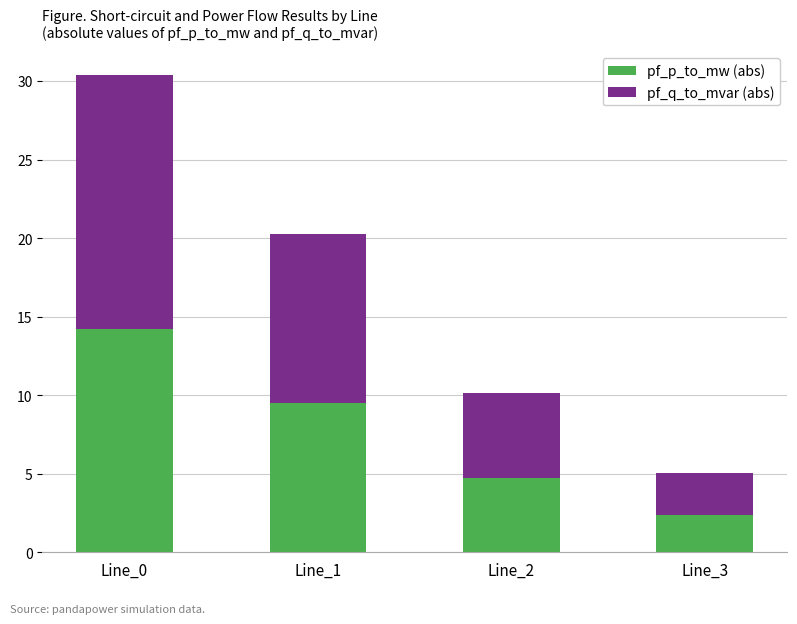

Rank the categories by pf_p_to_mw (abs) value from lowest to highest.

Line_3, Line_2, Line_1, Line_0